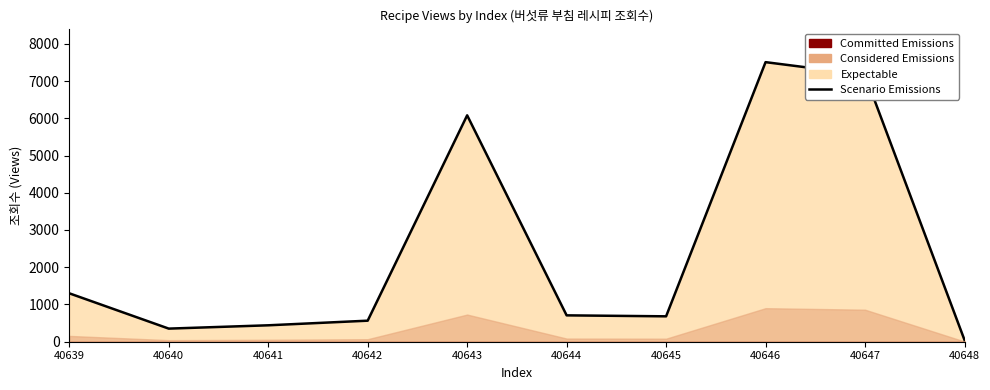

What is the greatest value displayed?

7507